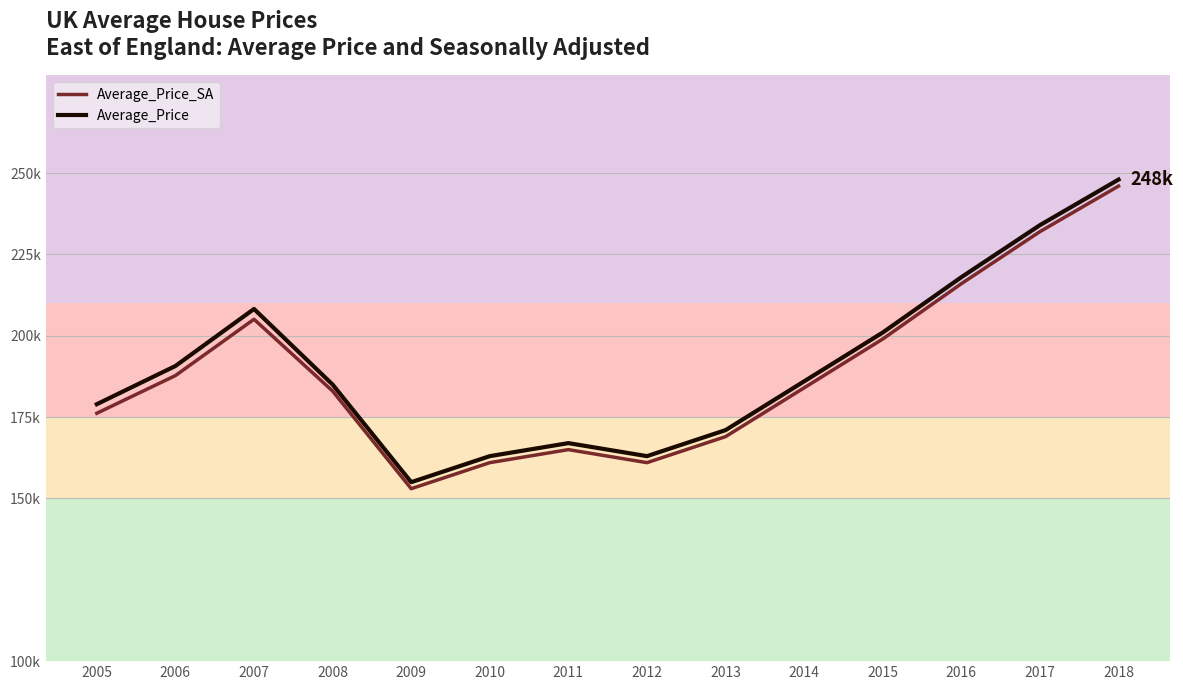

Does the chart have visible grid lines?

Yes